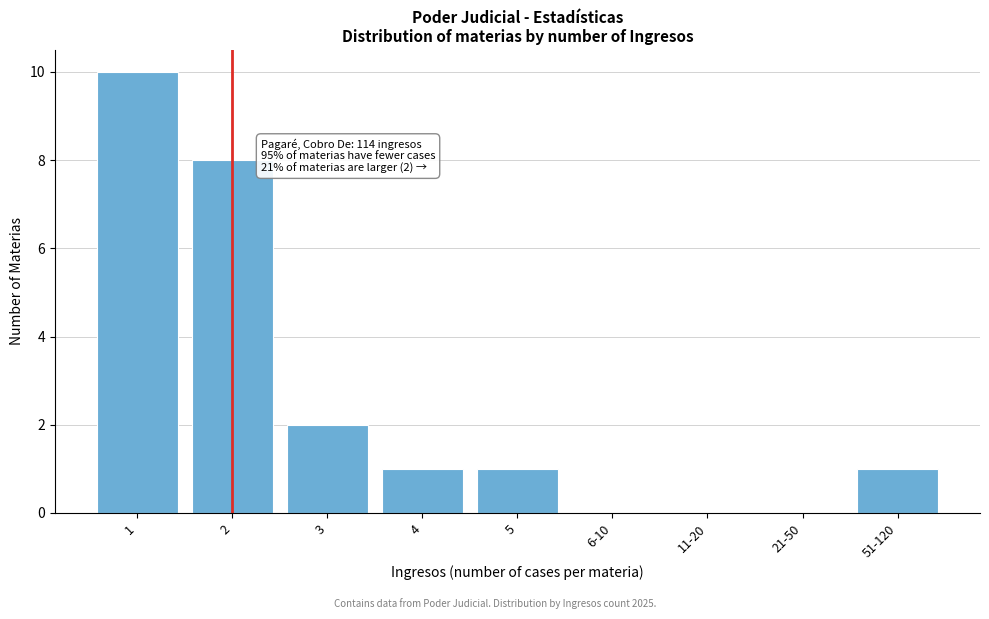

Reading left to right, what are all the values shown in this chart?

1=10	2=8	3=2	4=1	5=1	6-10=0	11-20=0	21-50=0	51-120=1